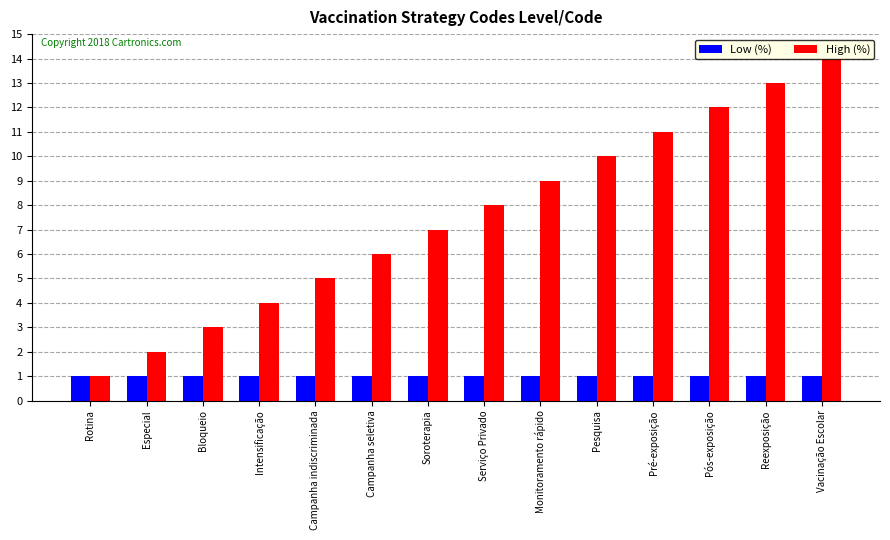

True or false: Low (%) has a value of 1 at Intensificação.

True